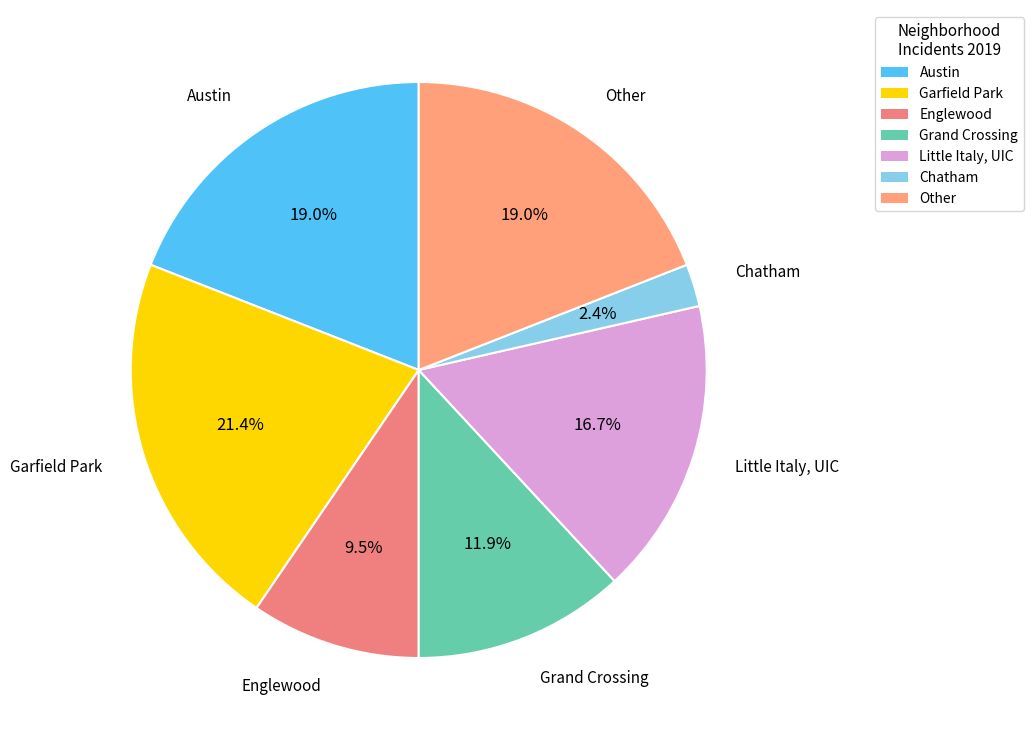

How many segments does this pie chart have?

7